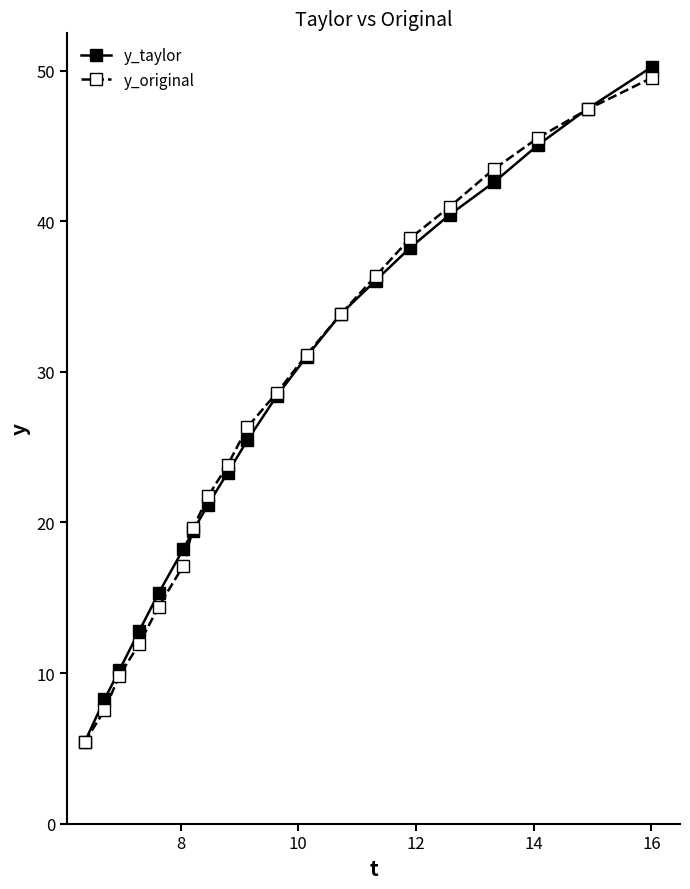

Is this an area chart (filled region under the line)?

No